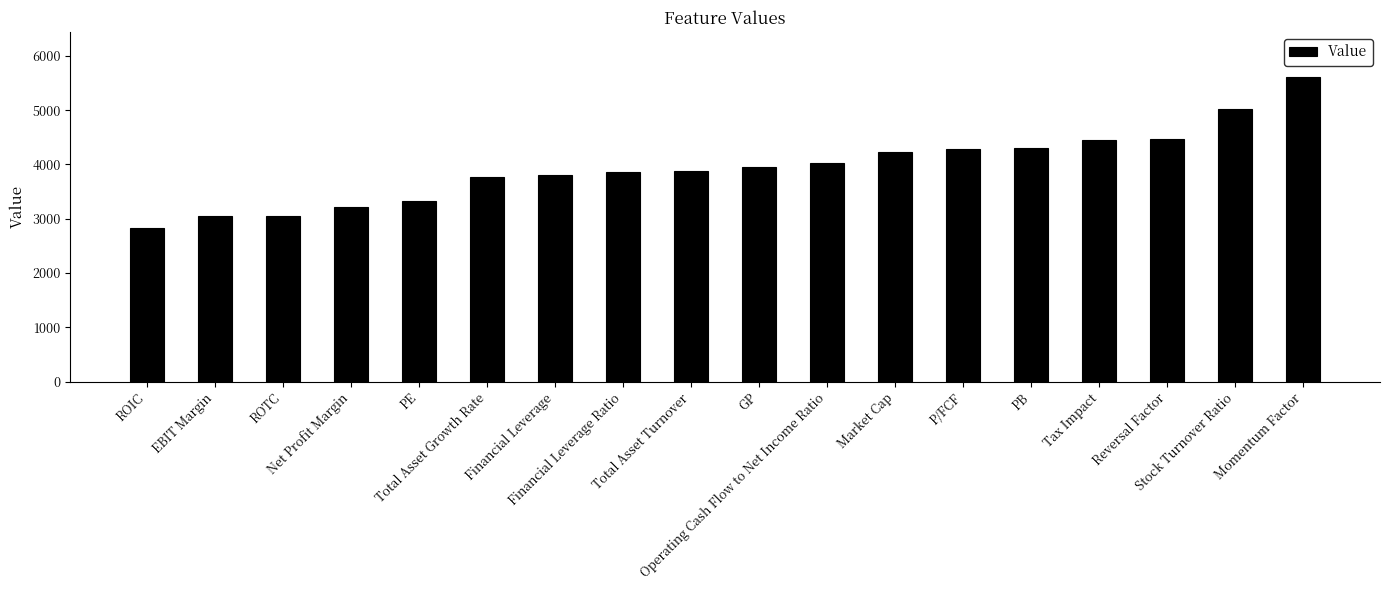

What is the maximum value shown in the chart?

5604